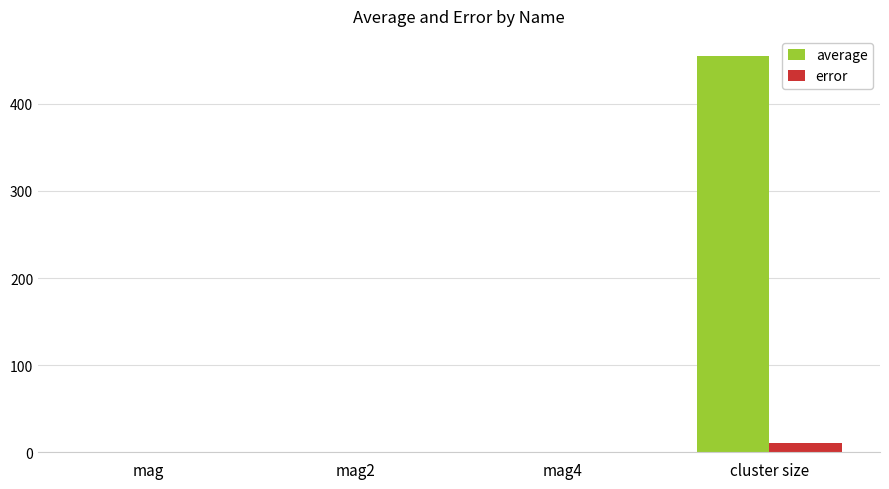

At which category does the chart reach its peak across all series?

cluster size